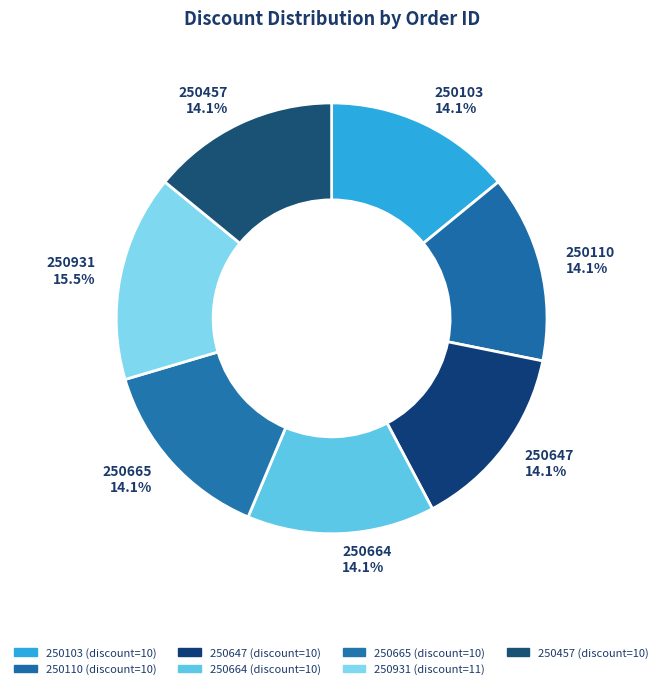

Does 250647 represent more than half of the total?

No